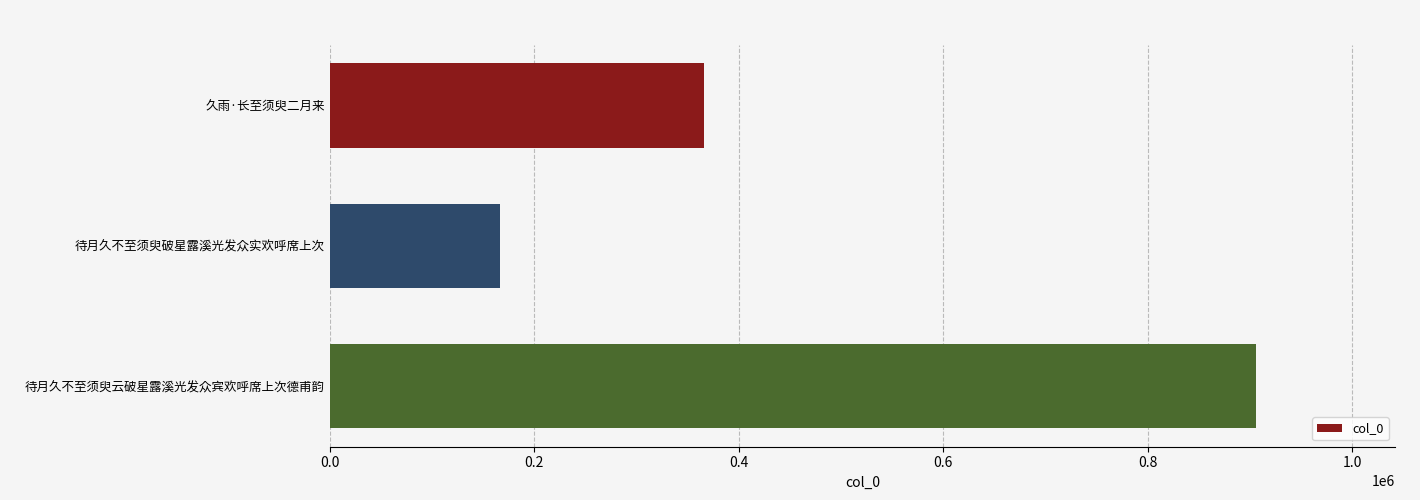

What is the change in value from 久雨·长至须臾二月来 to 待月久不至须臾破星露溪光发众实欢呼席上次?

-199605